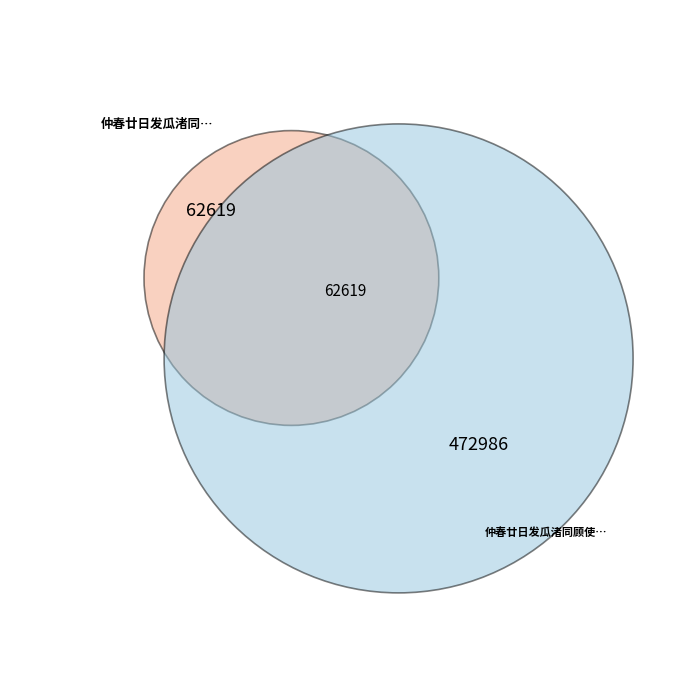

The 仲春廿日发瓜渚同顾使君益卿赴闽粤郭次甫吴孝甫吴叔原送余京口是日值余初度记此留别 slice represents 88% of the pie. True or false?

True